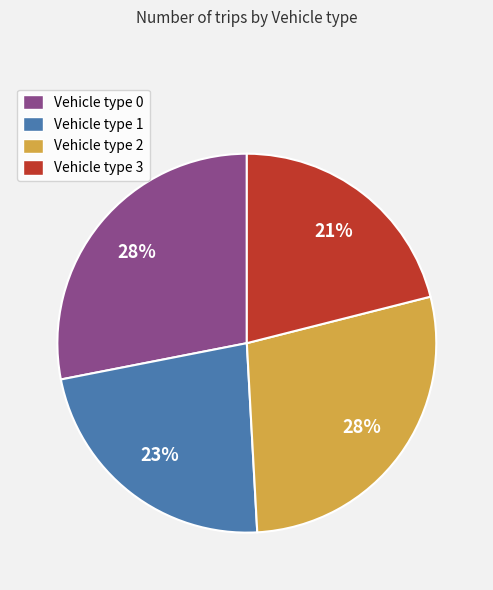

Is it true that Vehicle type 3 is 21% of the pie?

True